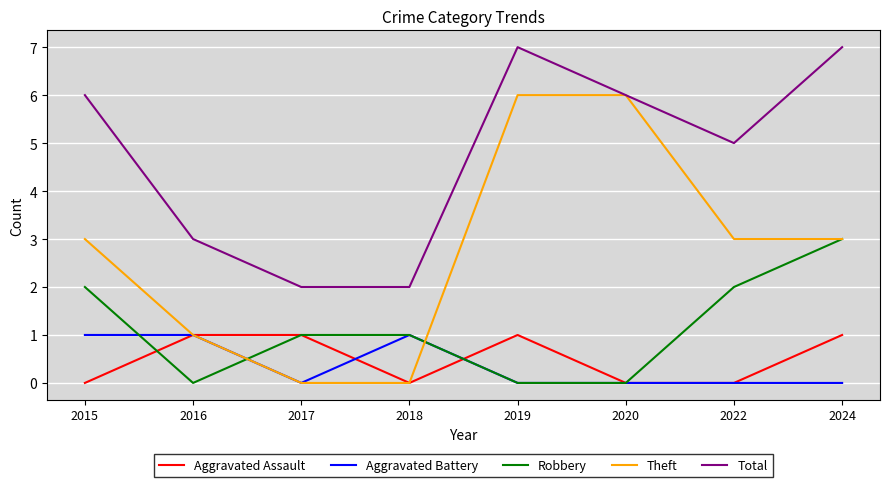

What is the spread (max minus min) of values at 2018?

2